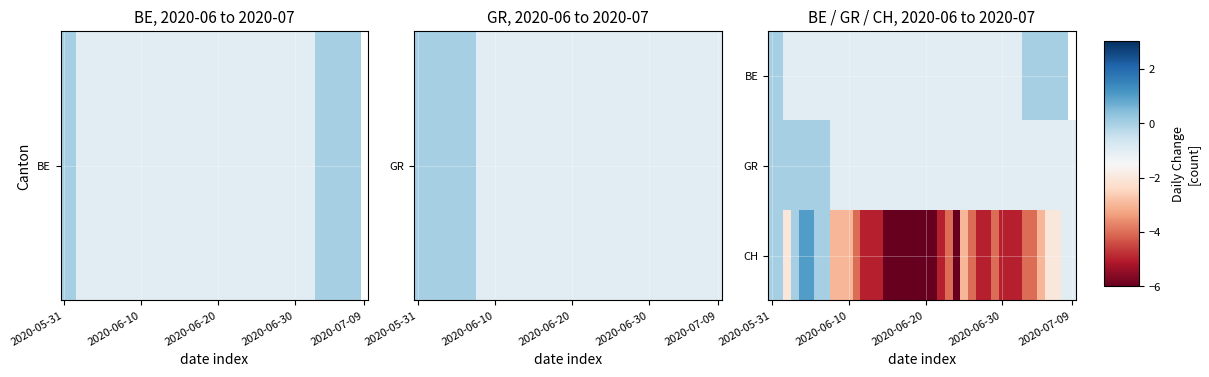

What is the difference between the second highest and minimum values in the GR series?

1.0